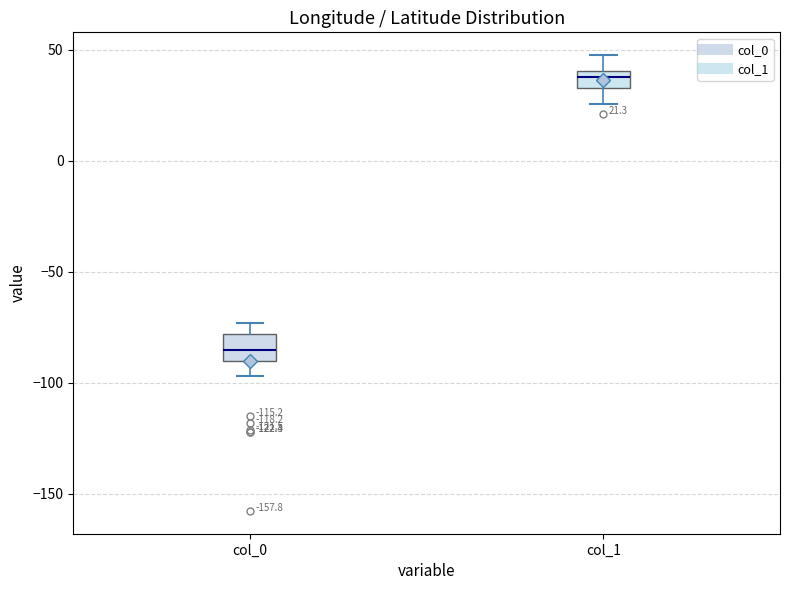

Which box has the highest median line?

col_1